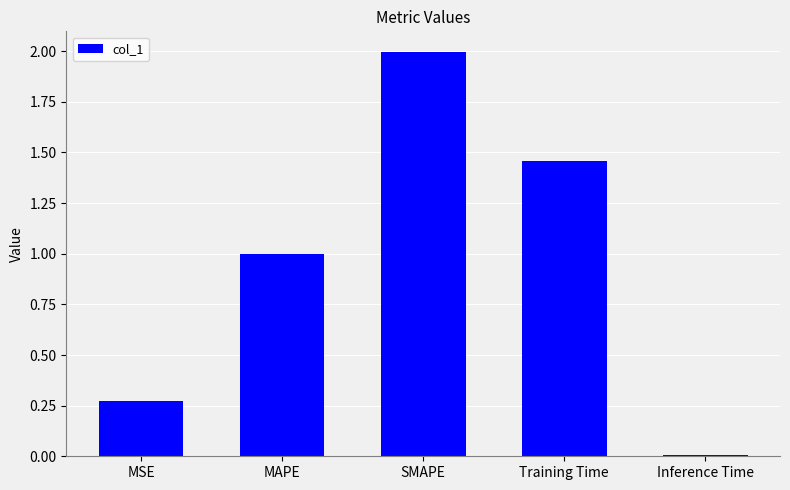

What is the label of the 5th bar from the right?

MSE